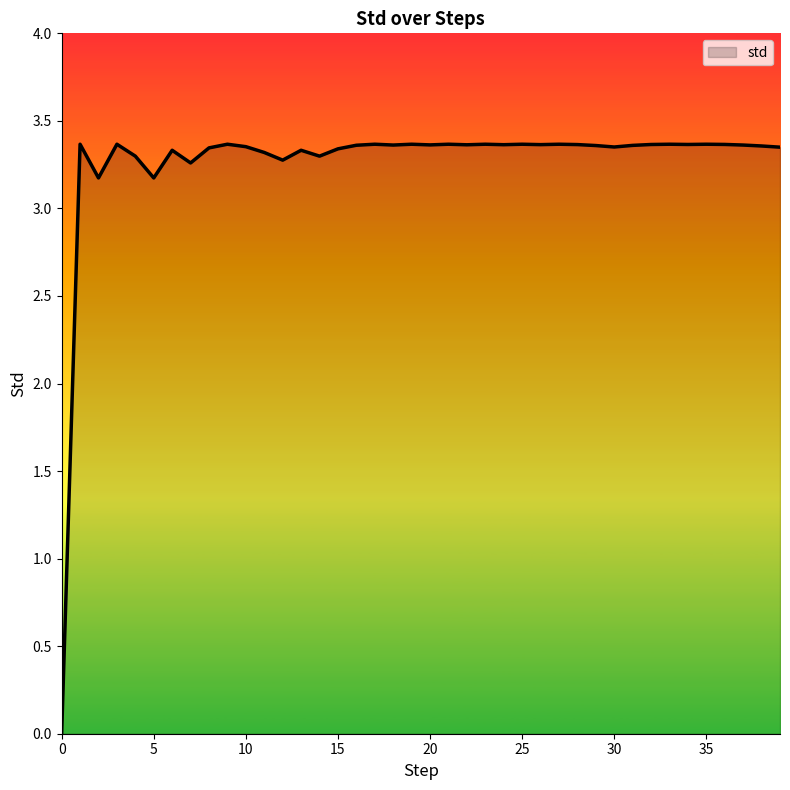

True or false: there are more than 0 points higher than both neighbors.

True